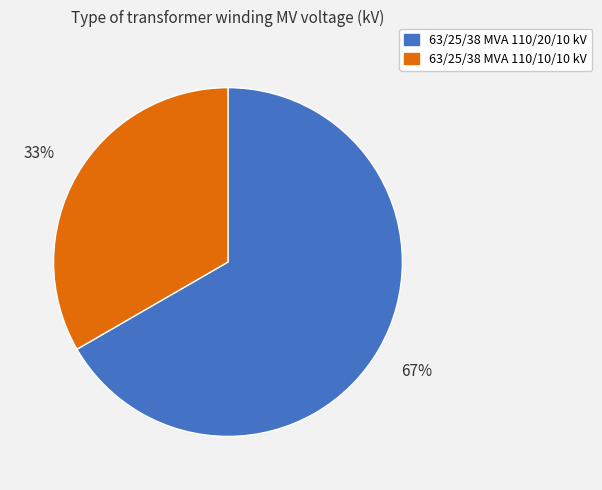

What is the ratio of the value at 63/25/38 MVA 110/20/10 kV to the value at 63/25/38 MVA 110/10/10 kV?

2.0